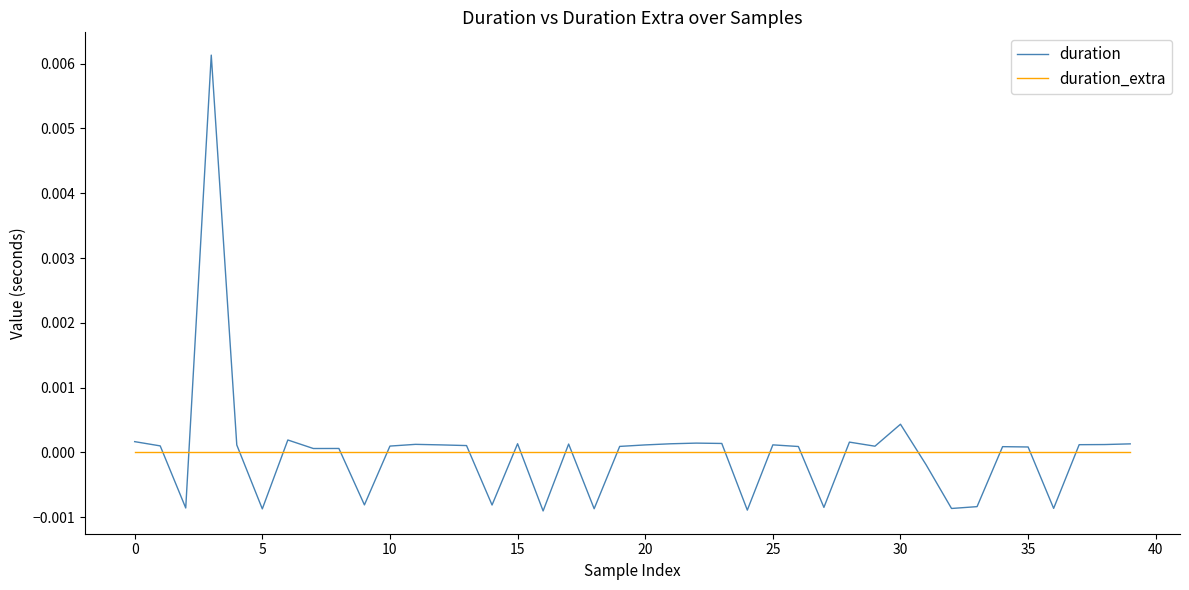

Which series has the largest range (max minus min)?

duration